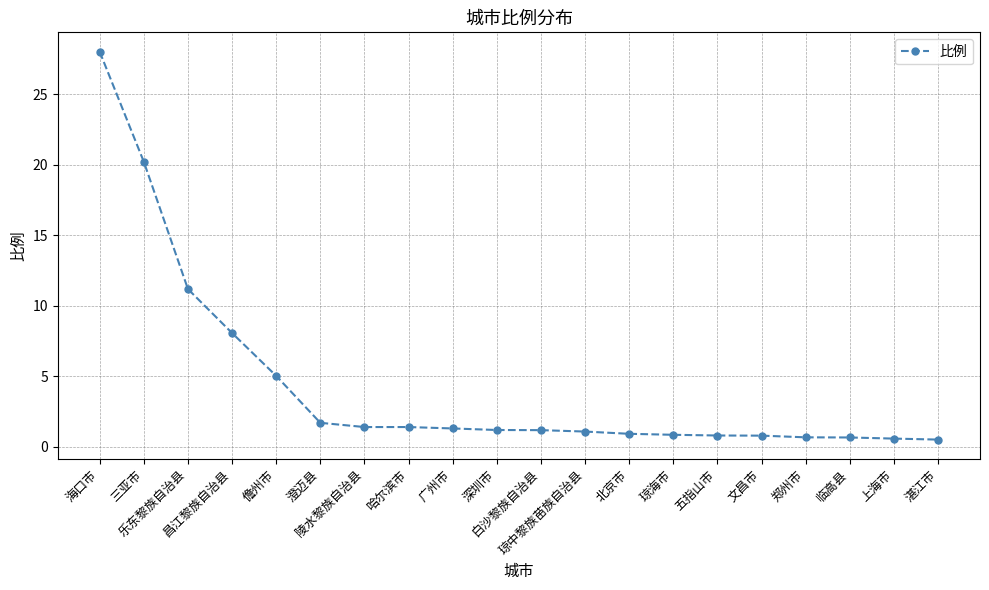

What is the minimum value shown in the chart?

0.5